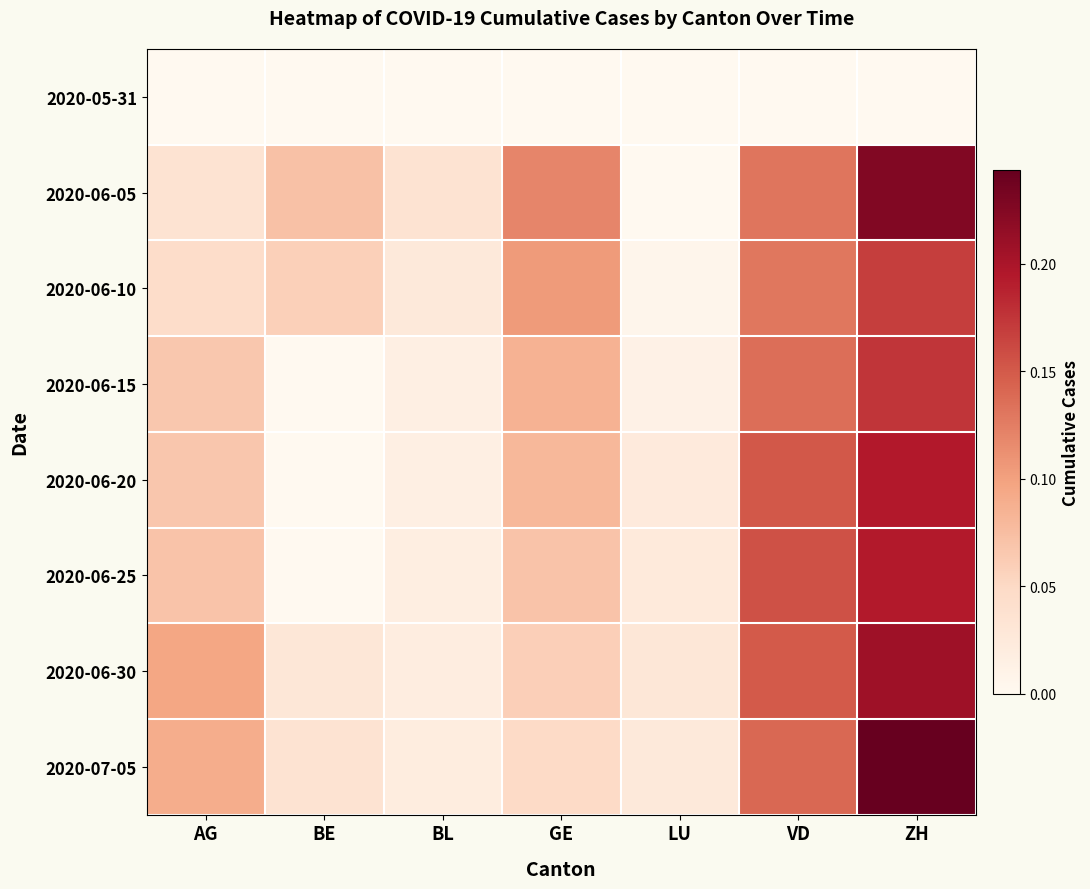

What is the spread (max minus min) of values at ZH?

0.2